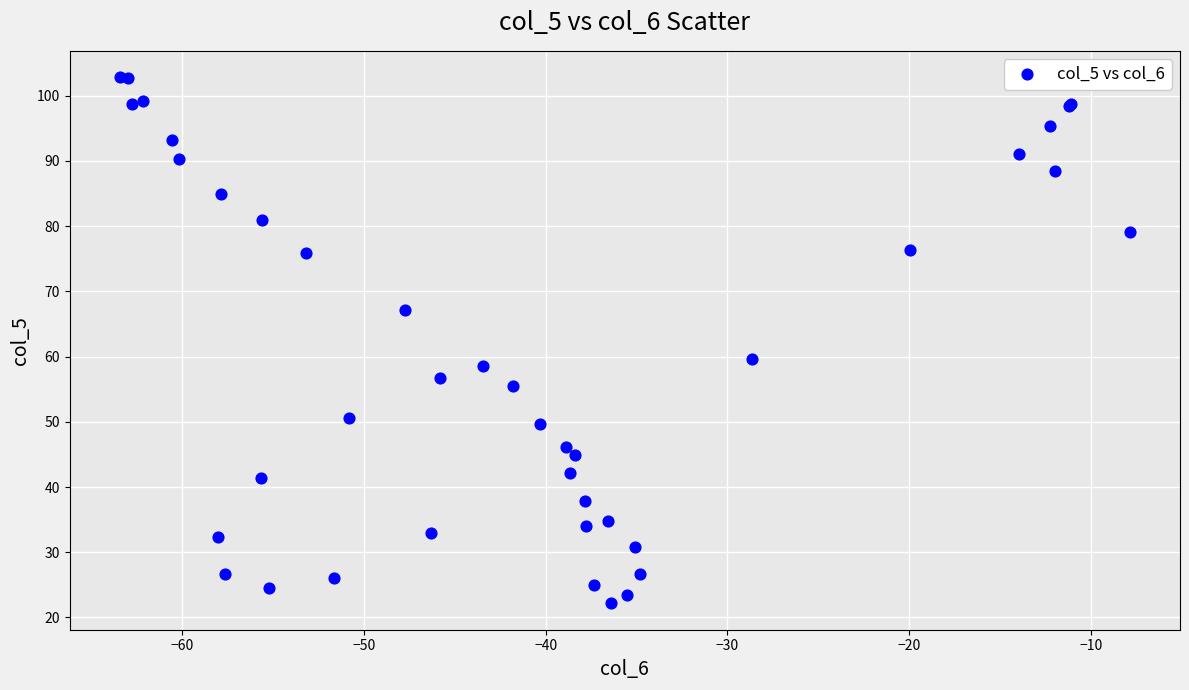

What Y value in the scatter plot is closest to 62?

59.7